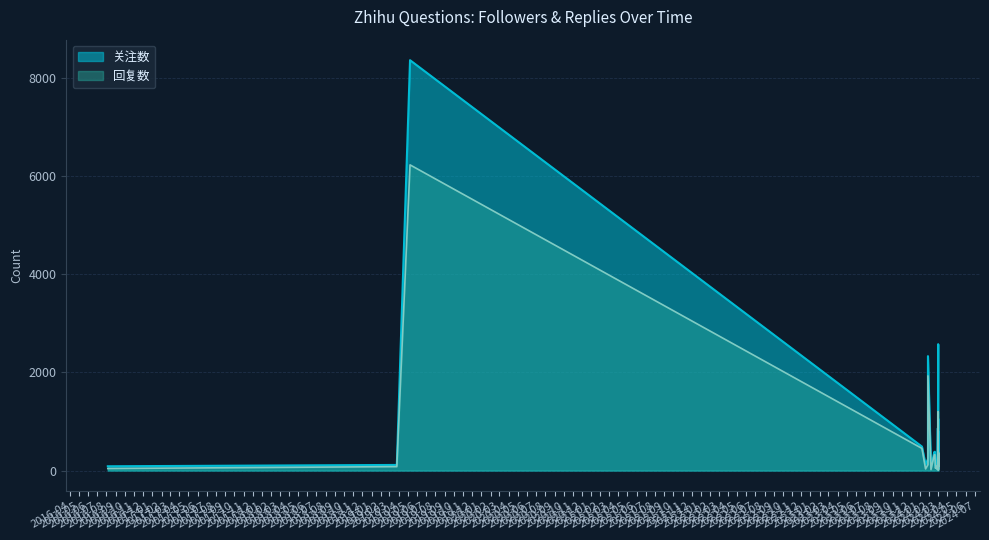

How many interior local peaks does the 回复数 series have?

11